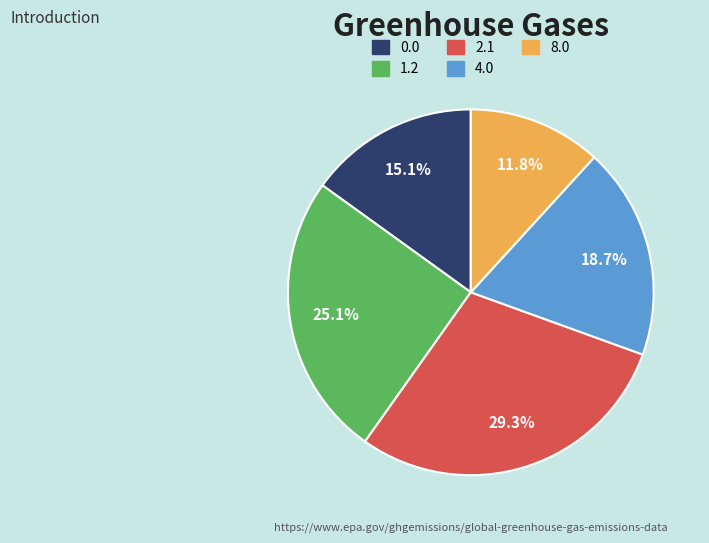

Does any single category account for the majority?

No